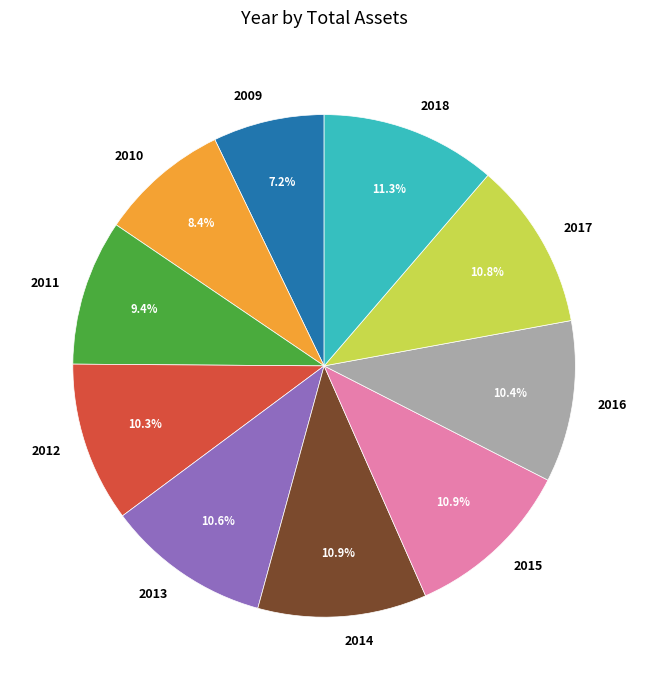

Does any single category account for the majority?

No